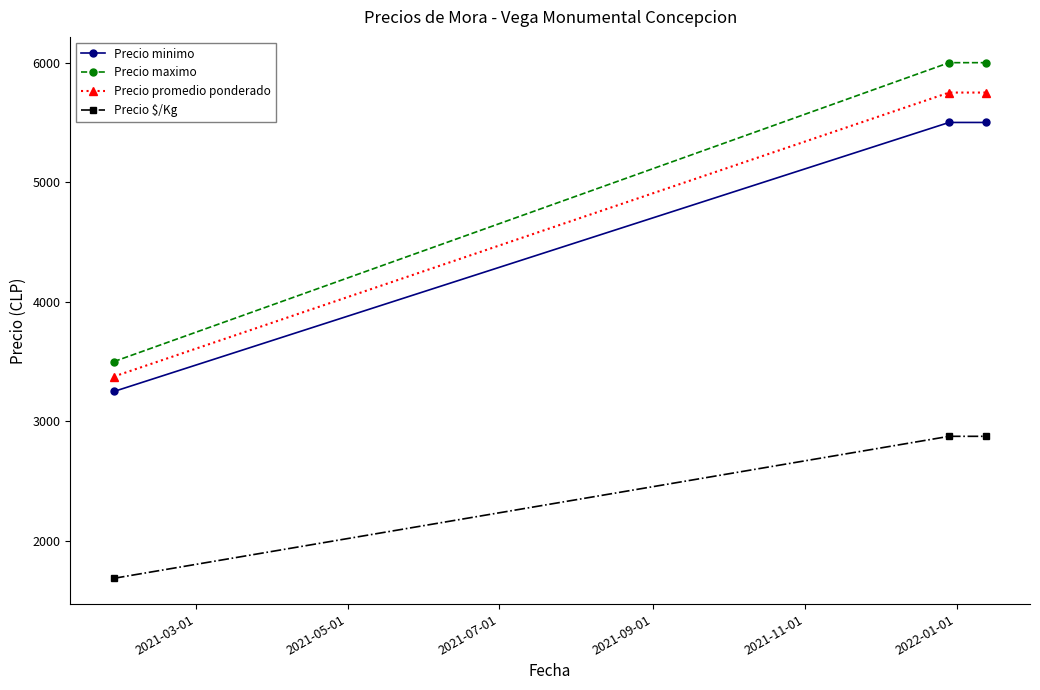

List the series in order of their peak value, highest first.

Precio maximo, Precio promedio ponderado, Precio minimo, Precio $/Kg